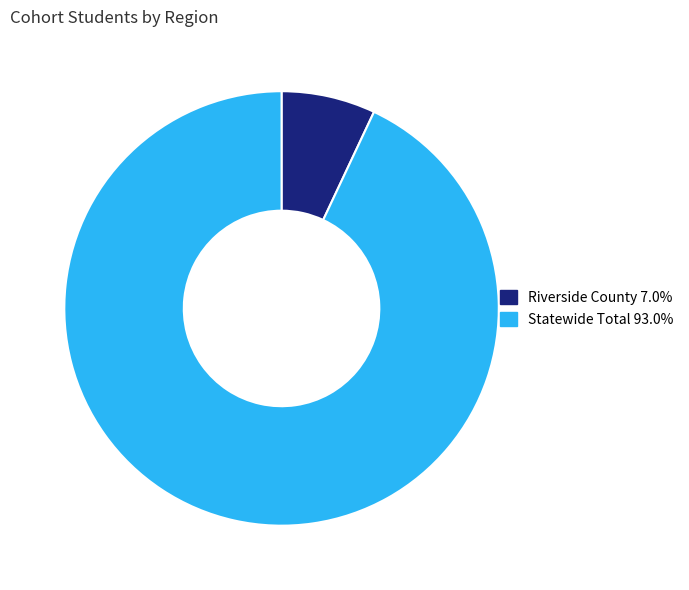

Is there any slice that represents more than half of the pie?

Yes